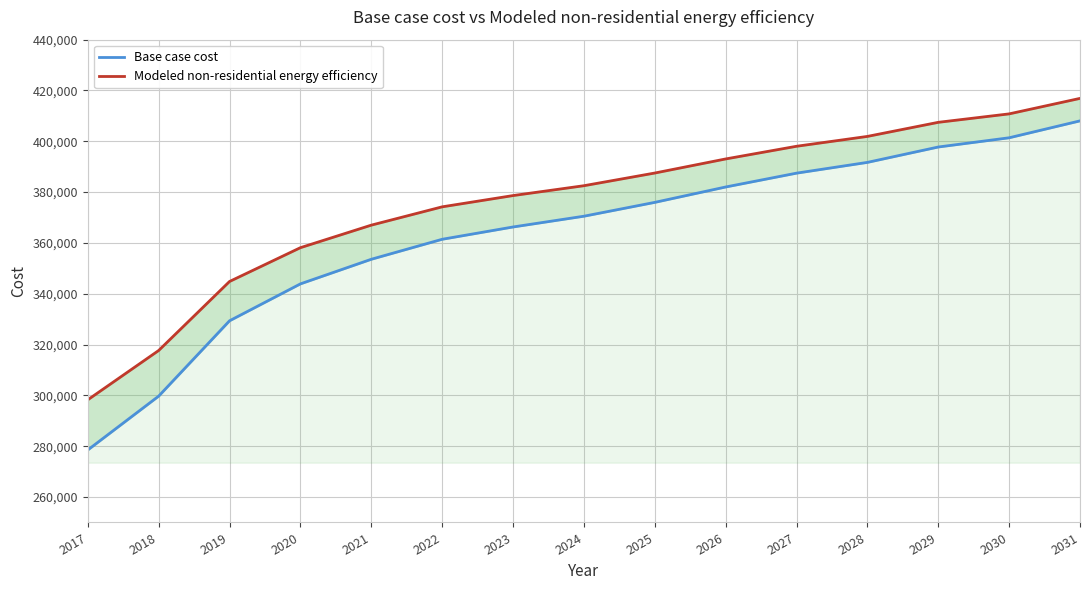

True or false: Base case cost has more than 1 interior local peaks.

False